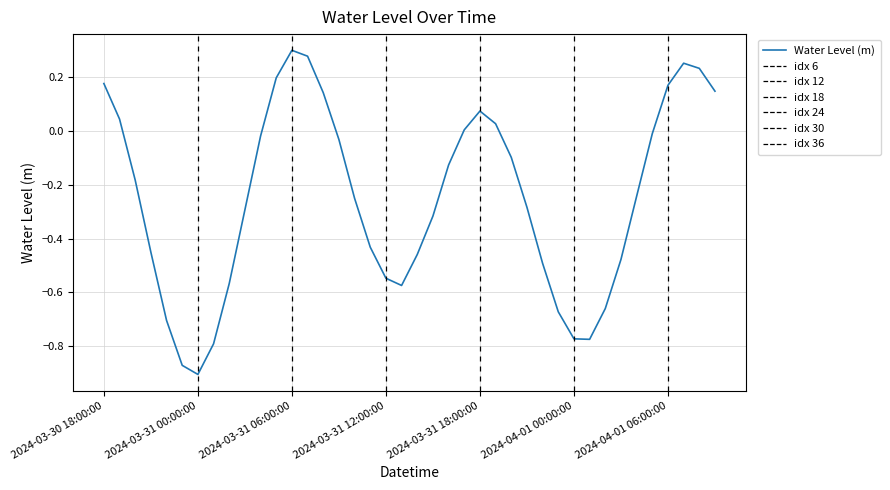

How many lines are shown in the chart?

1